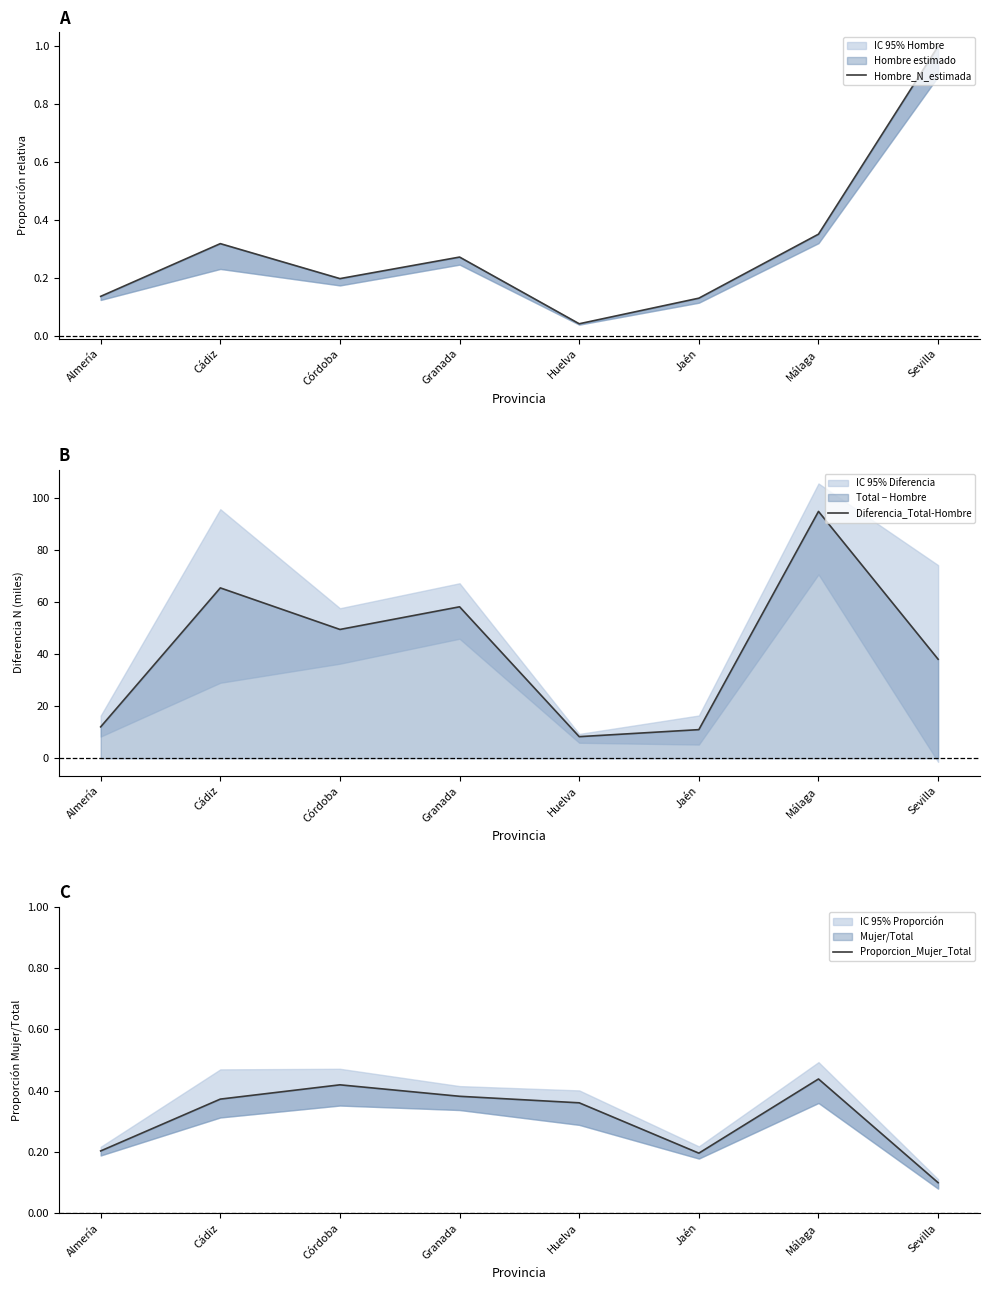

What is the highest value of the Proporcion_Mujer_Total series?

0.4